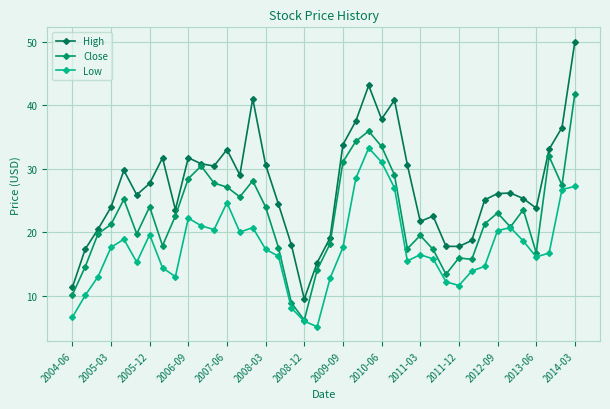

How many series are shown in this chart?

3